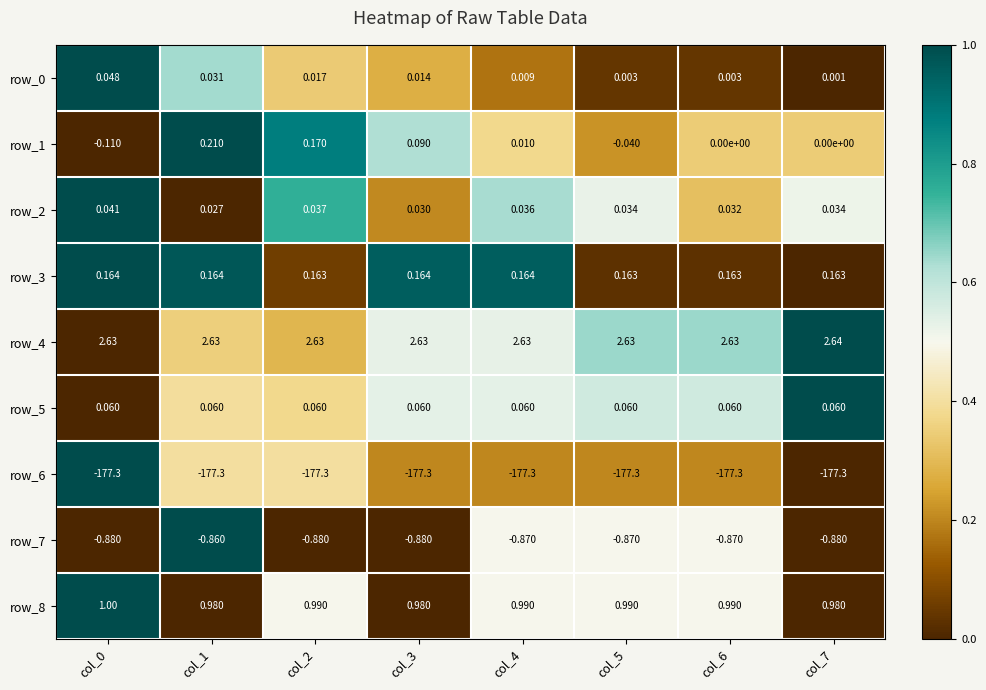

Is the value of row_8 at col_3 greater than the value of row_1 at col_1?

Yes